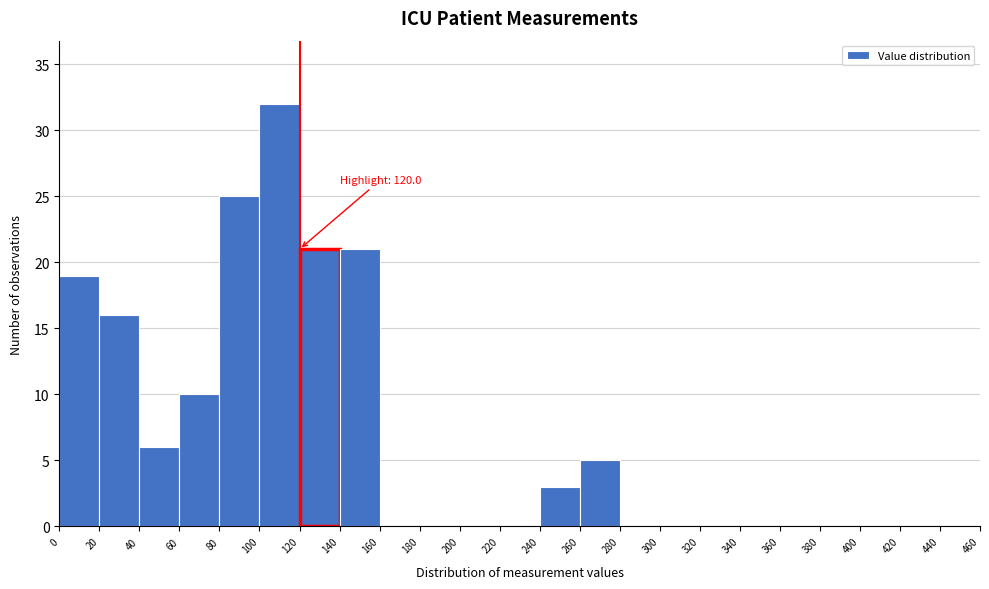

Over which range of the x-axis is the bar tallest?

100 to 120